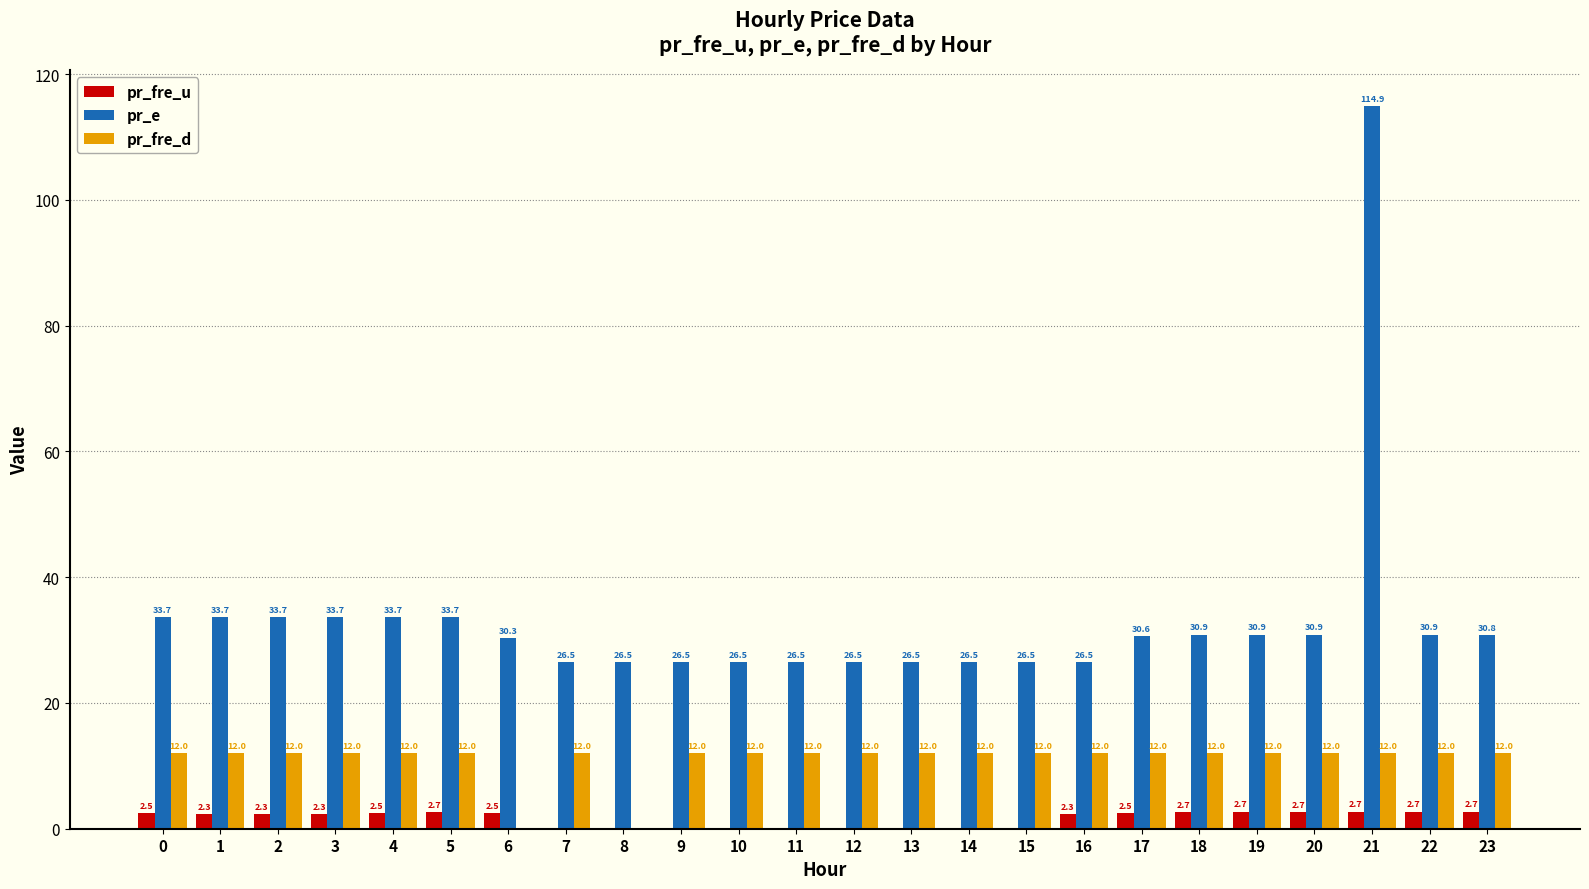

What are all the series names shown in the legend?

pr_fre_u, pr_e, pr_fre_d